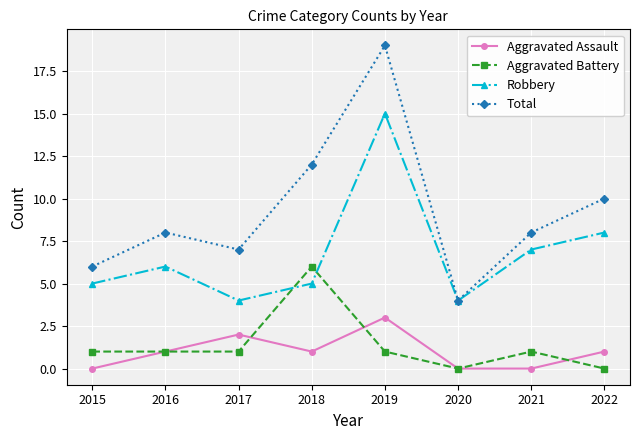

Count the number of categories in the chart.

8